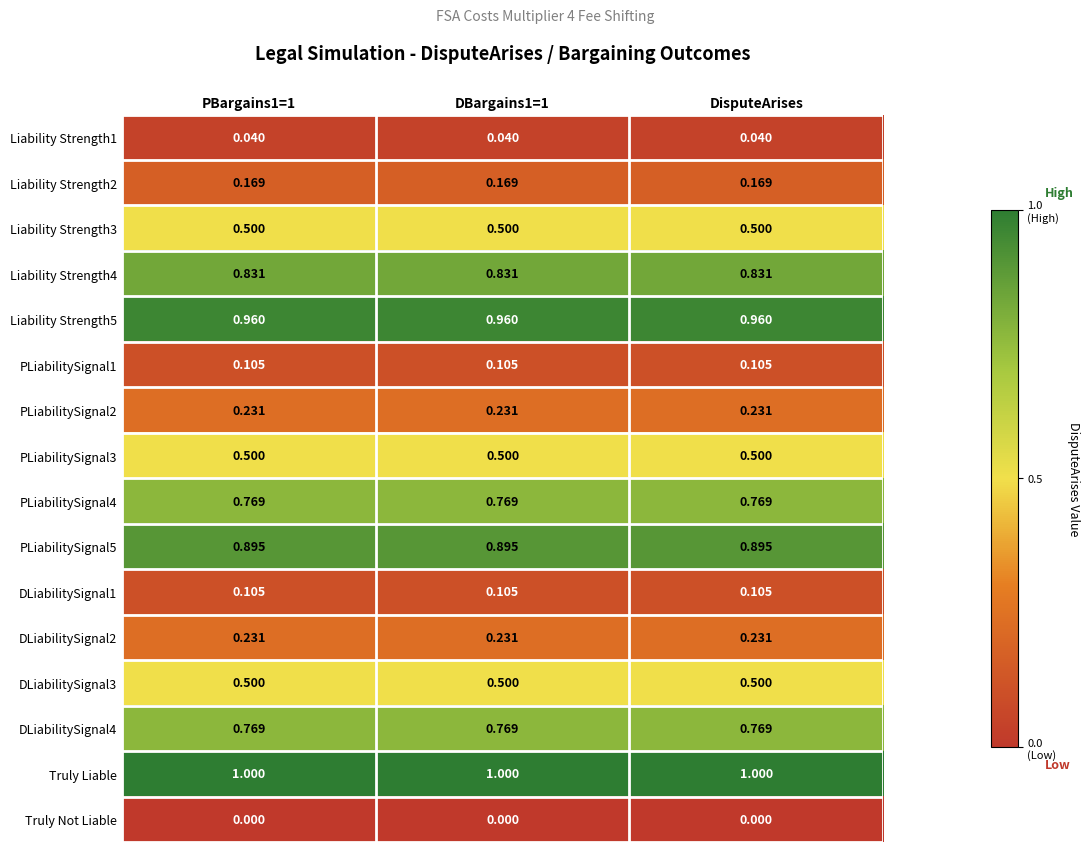

Which series has the largest total across all categories?

Truly Liable